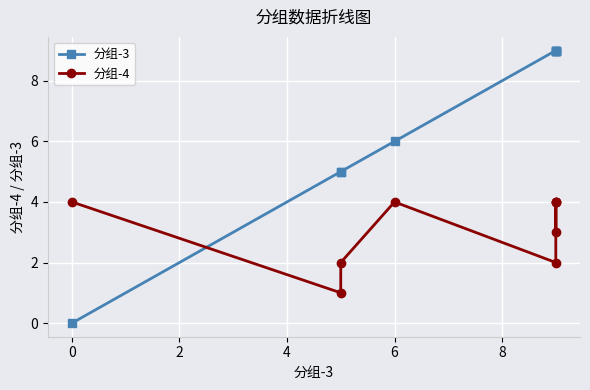

Reading left to right, transcribe all the data shown in this chart.

分组-3: 0	5	5	6	9	9	9	9	9
分组-4: 4	1	2	4	2	4	3	4	4